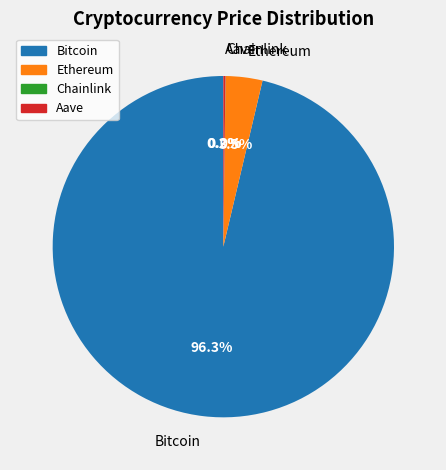

To the nearest percent, what percentage of the pie is Ethereum?

3%